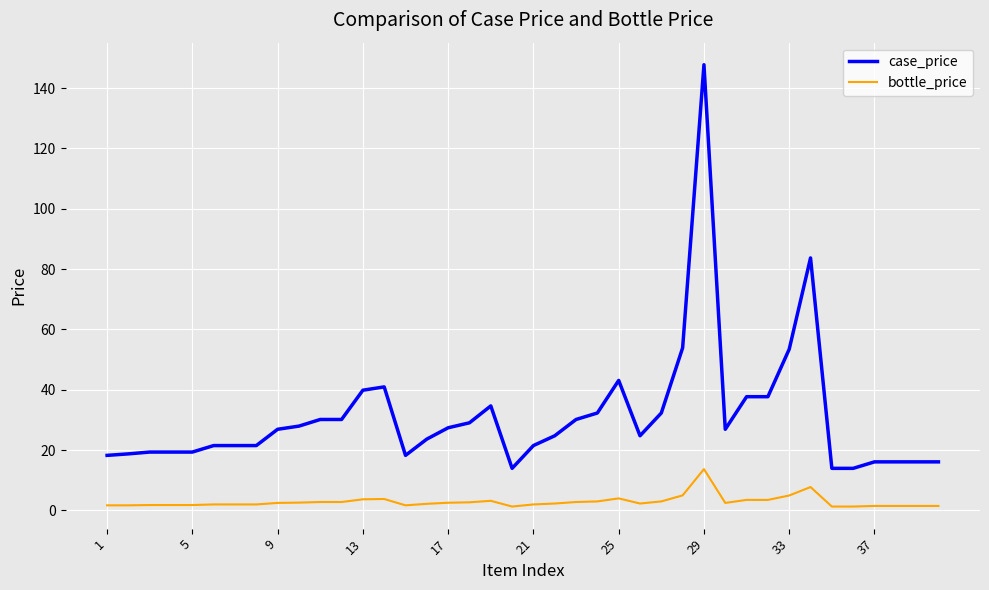

List the series in order of their peak value, highest first.

case_price, bottle_price